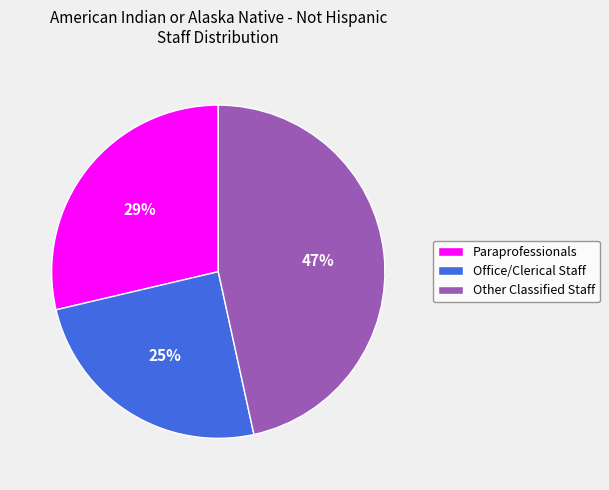

Is the sum of Paraprofessionals and Office/Clerical Staff greater than half?

Yes